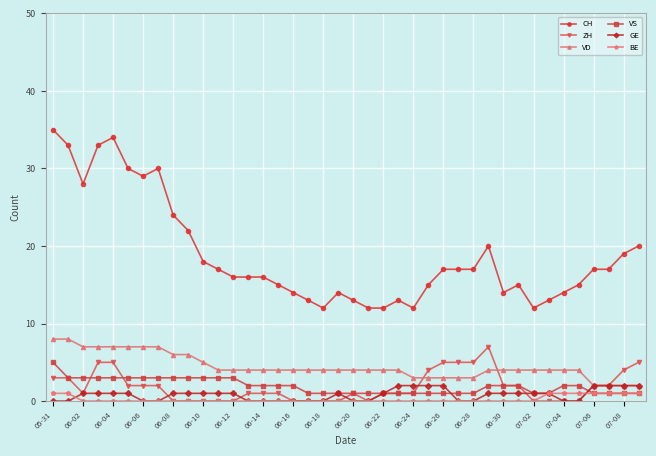

How many VS values are between 1 and 3?

39